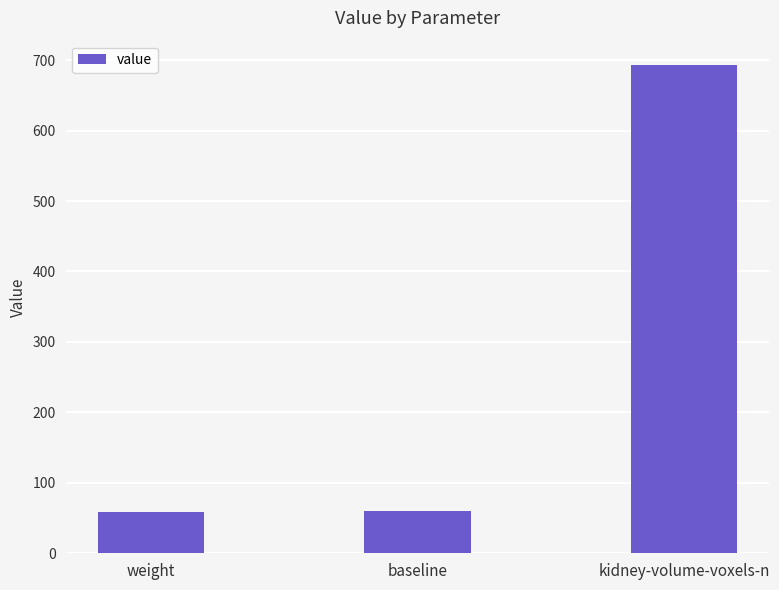

What is the average value?

271